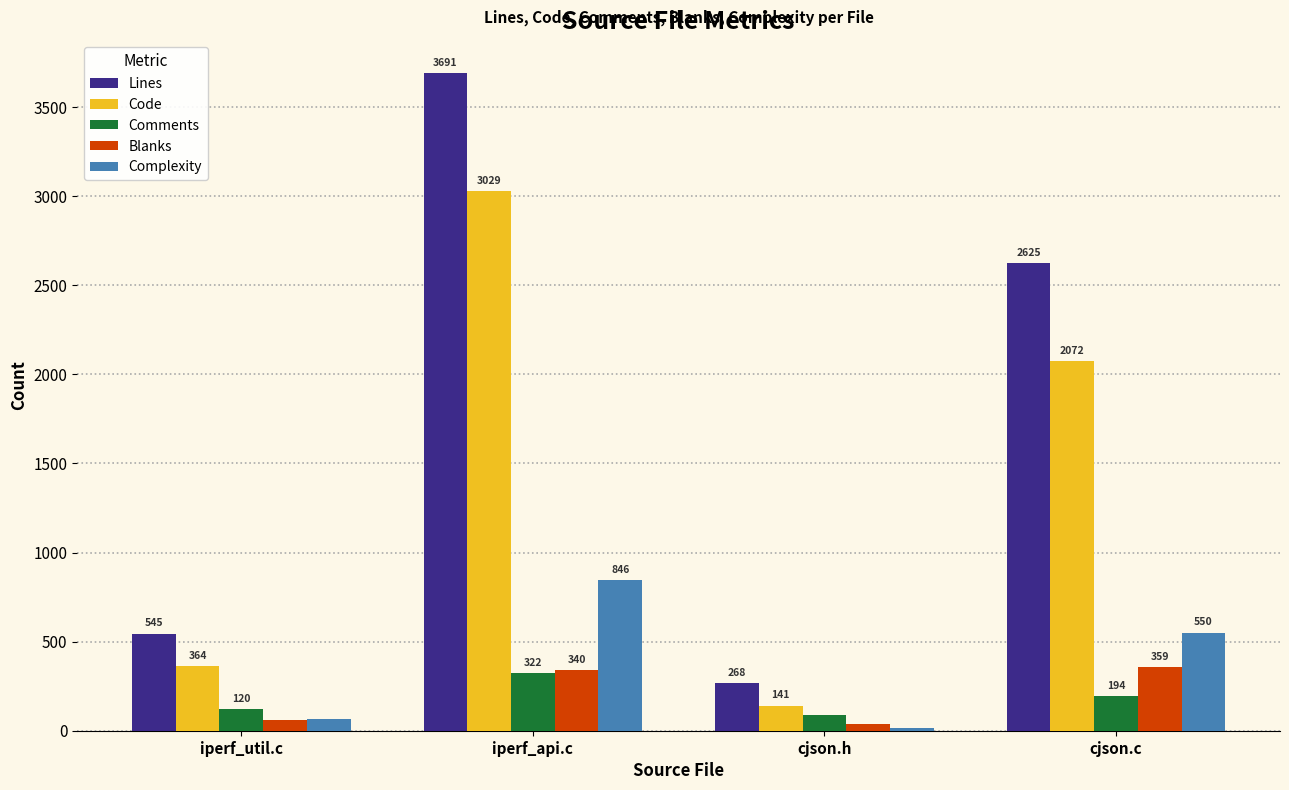

What is the minimum value for Lines?

268